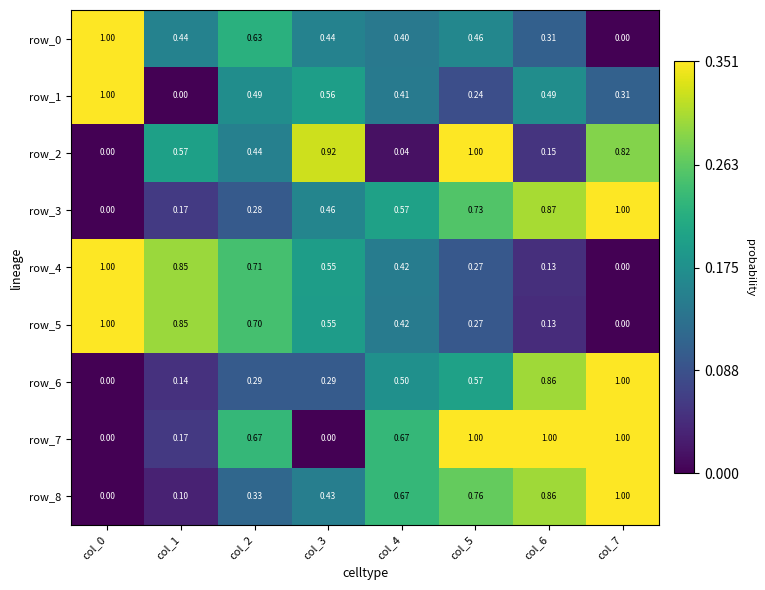

True or false: row_1 has a value of 0.6 at col_3.

True